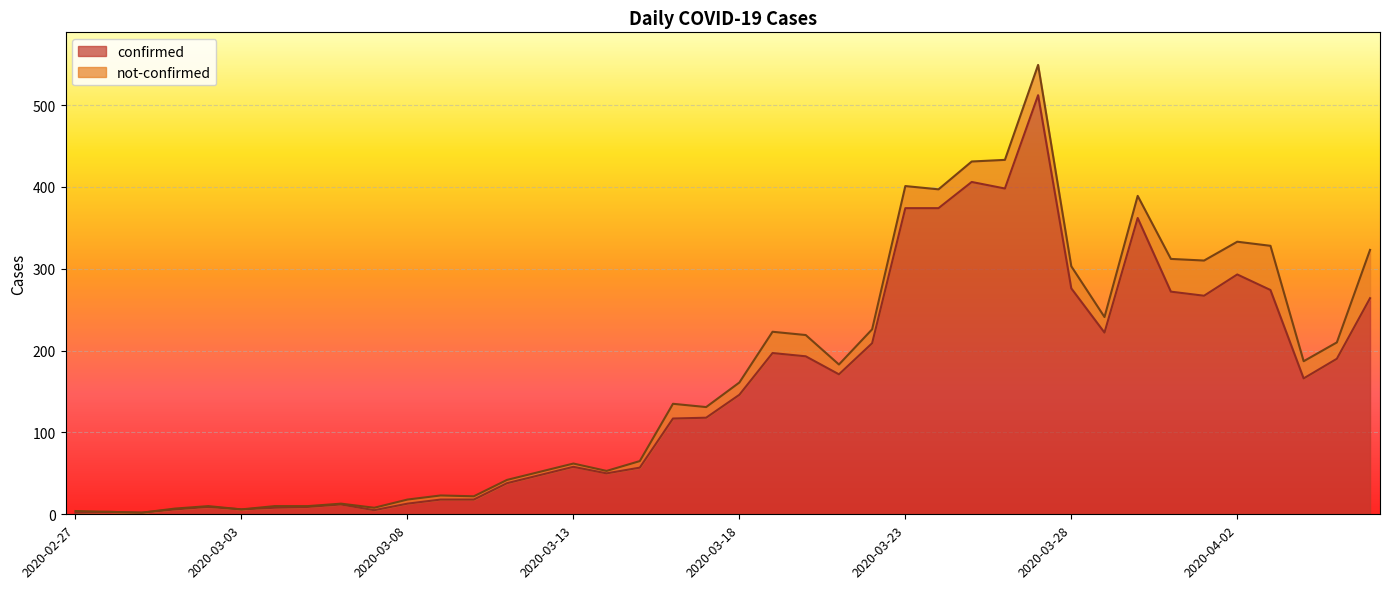

What is the change in value from 2020-03-11 to 2020-03-15?

+19